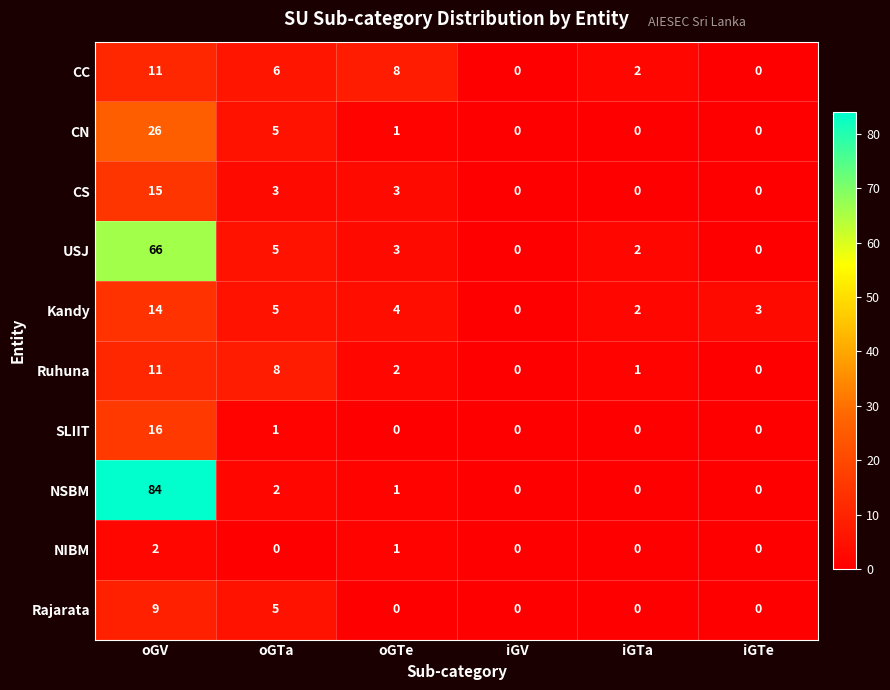

What is the maximum value shown in the chart?

84